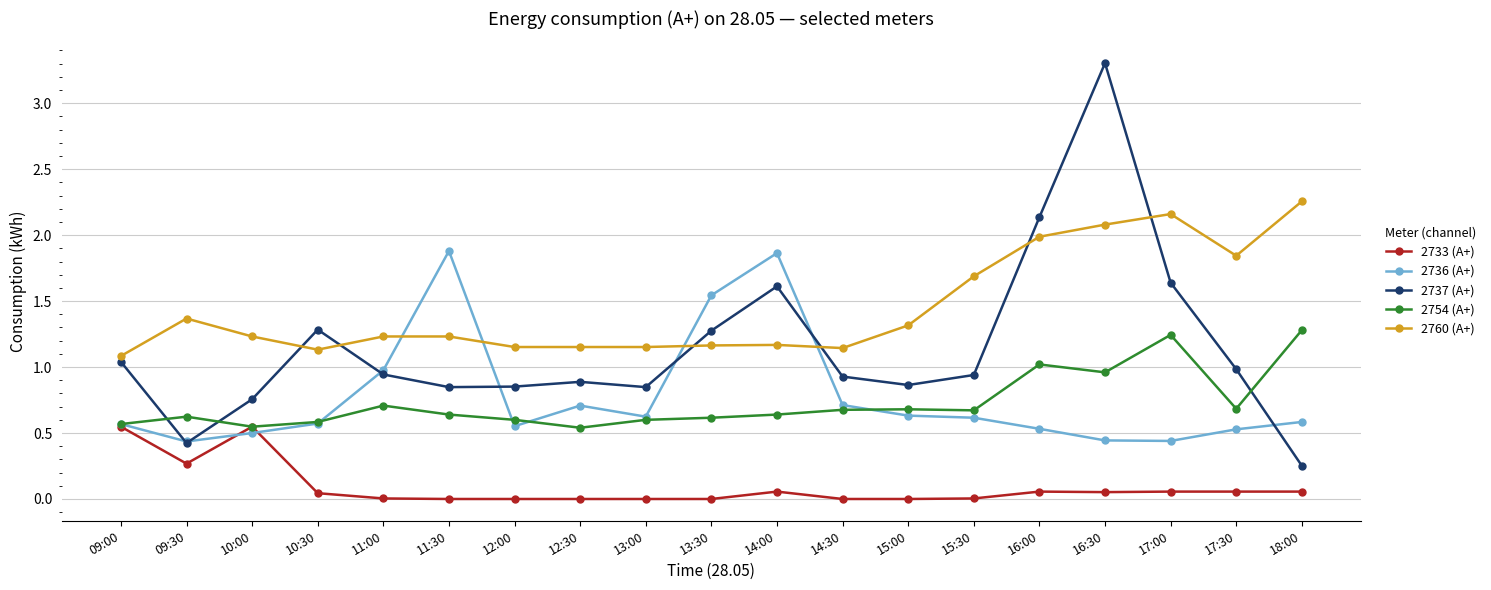

Between which two adjacent categories do 2737 (А+) and 2760 (А+) first intersect?

10:00 and 10:30